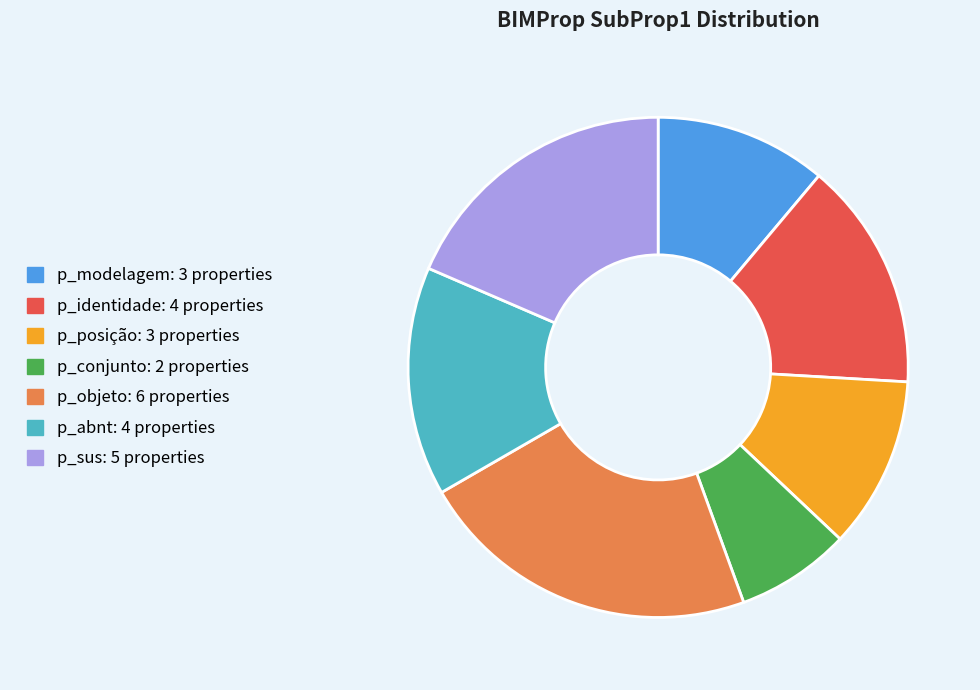

Is there any slice that represents more than half of the pie?

No